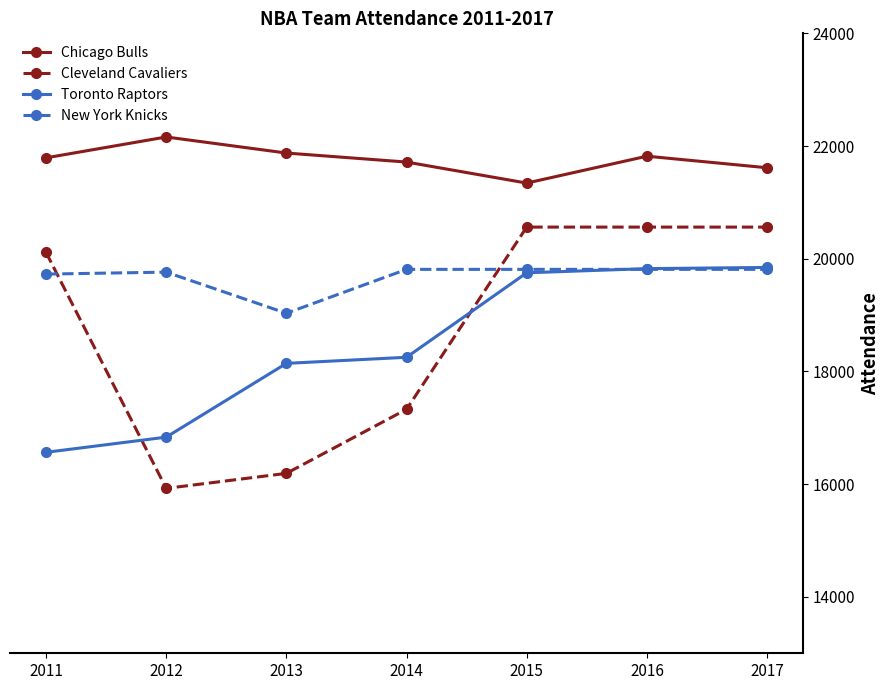

At which label is Cleveland Cavaliers closest to 18244?

2014